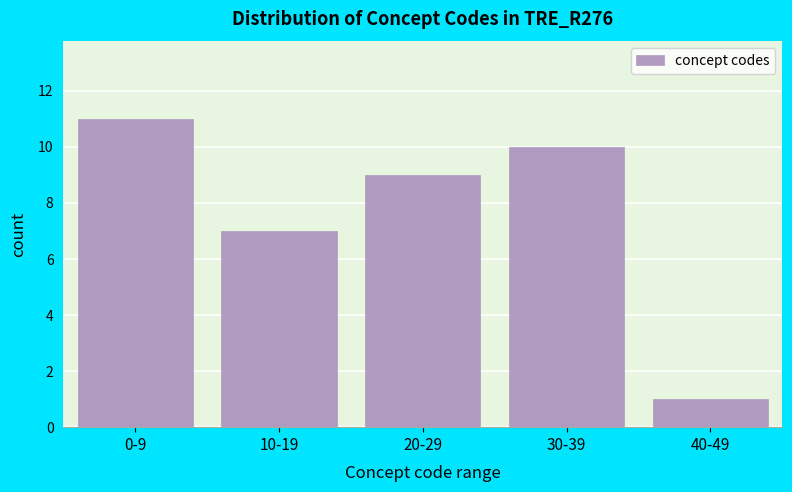

Reading right to left, list all the values displayed in this chart.

40-49=1	30-39=10	20-29=9	10-19=7	0-9=11